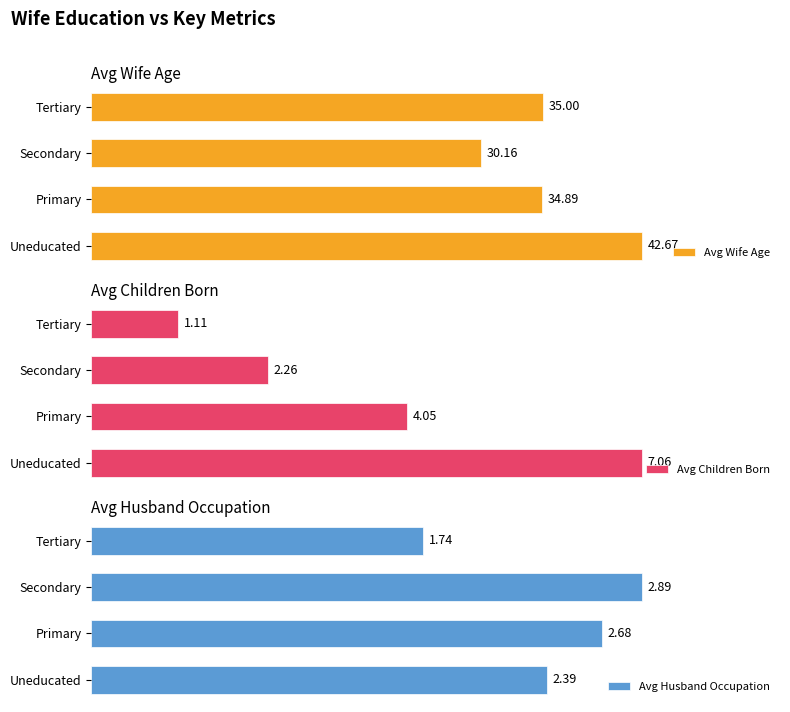

List the labels in order of Avg Wife Age value, largest first.

Uneducated, Tertiary, Primary, Secondary